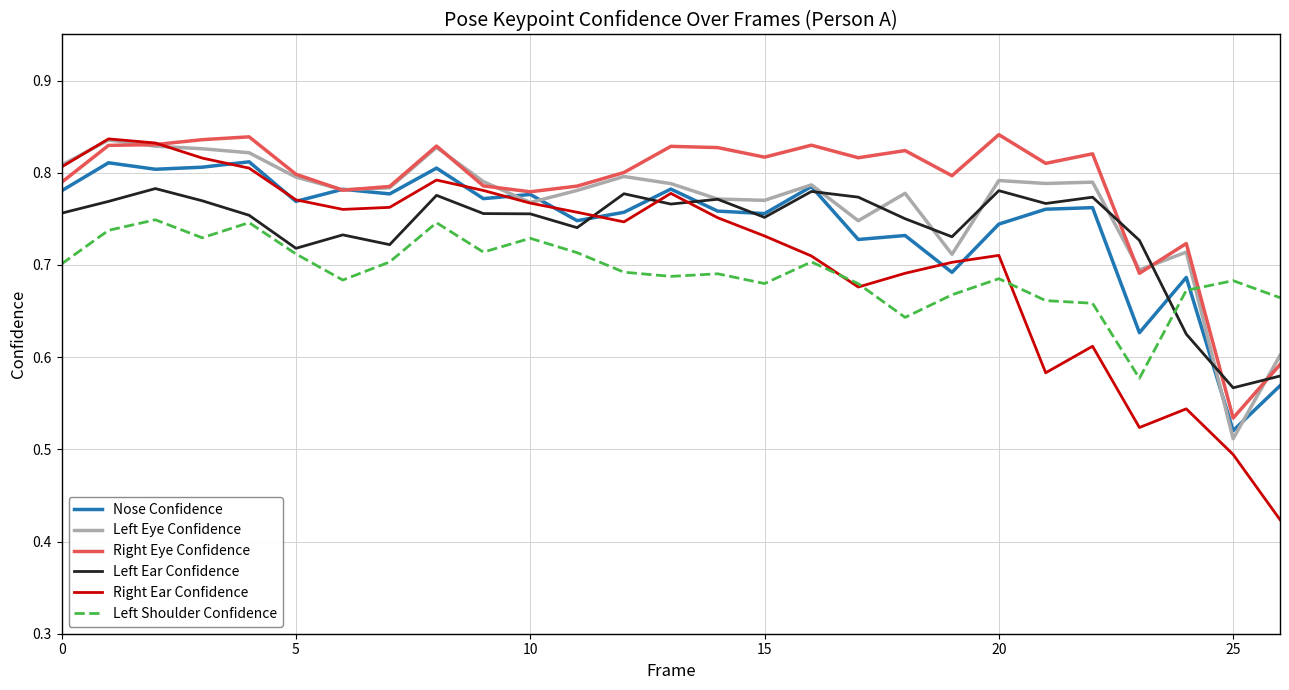

After their last crossing, which series has the higher values: Nose Confidence or Left Shoulder Confidence?

Left Shoulder Confidence